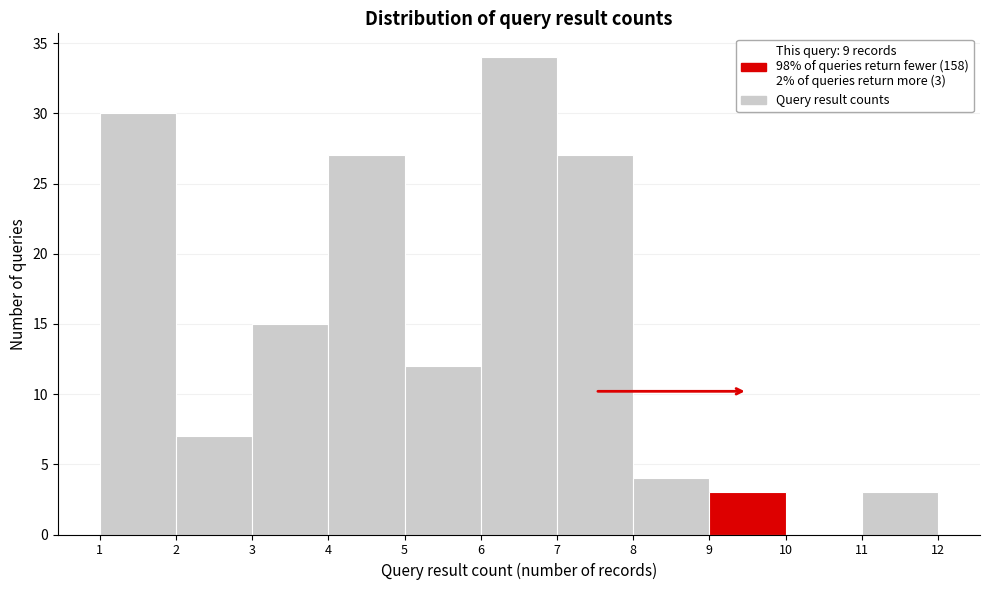

Over which range of the x-axis is the bar tallest?

6 to 7